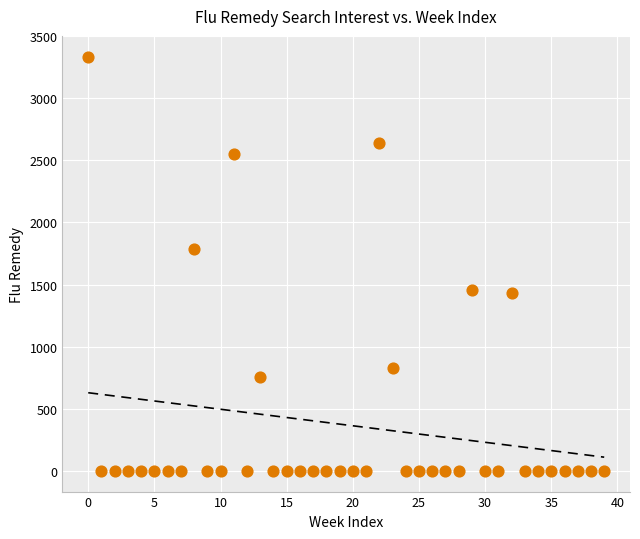

What Y value in the scatter plot is closest to 1667?

1786.7